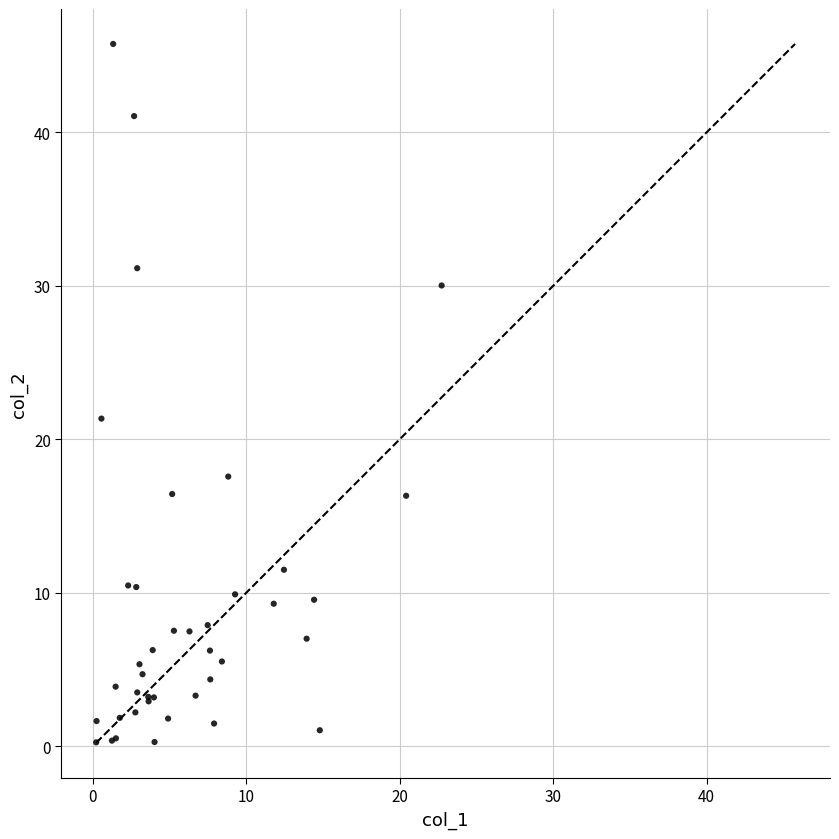

What Y value in the scatter plot is closest to 23?

21.3